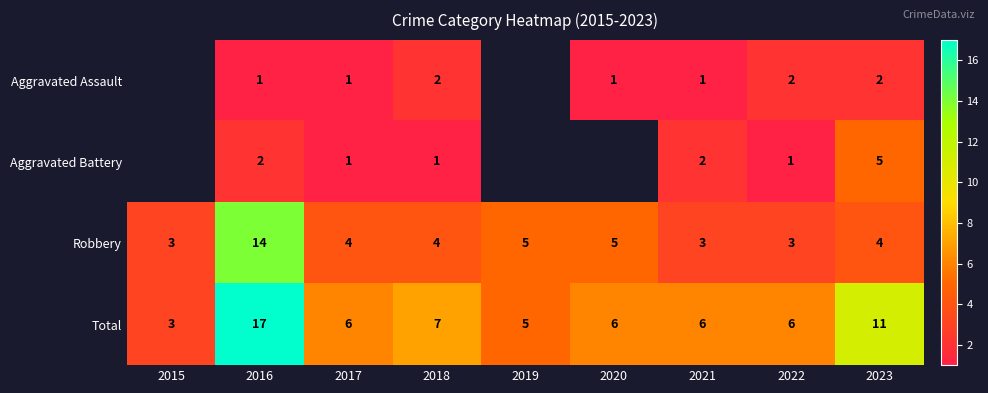

What is the total value across all series at 2021?

12.0